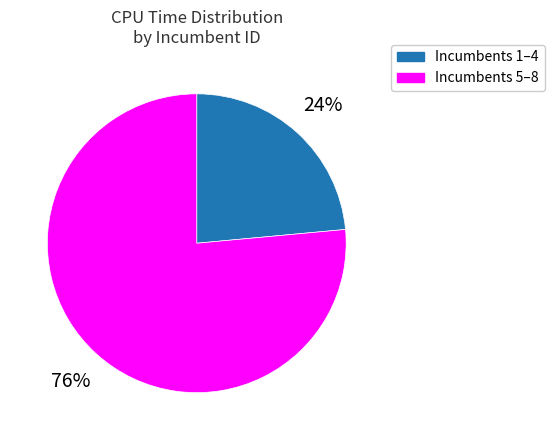

To the nearest percent, what is the average slice percentage?

50%